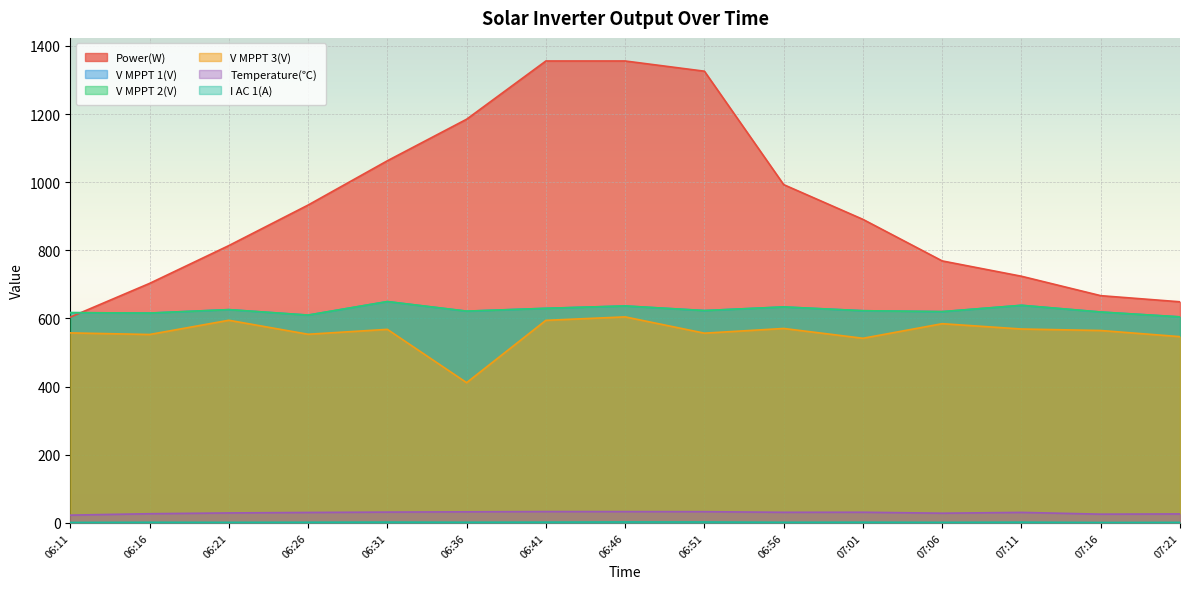

What is the total value across all series at 06:31?

2964.2